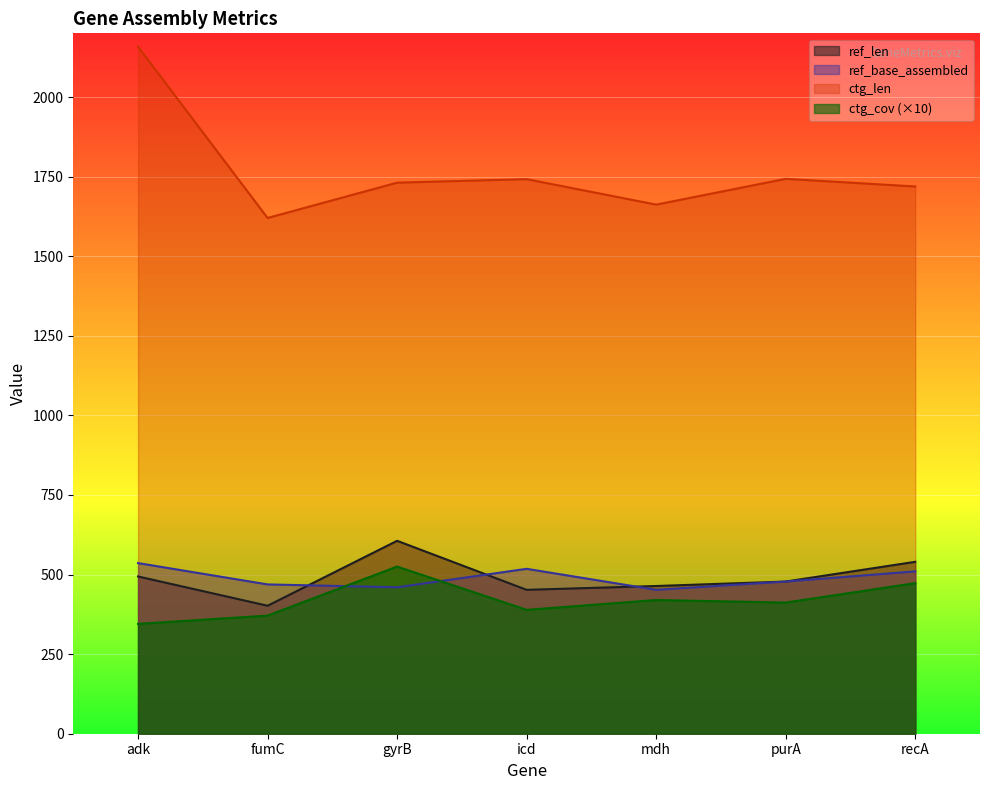

What is the lowest value of the ctg_len series?

1620